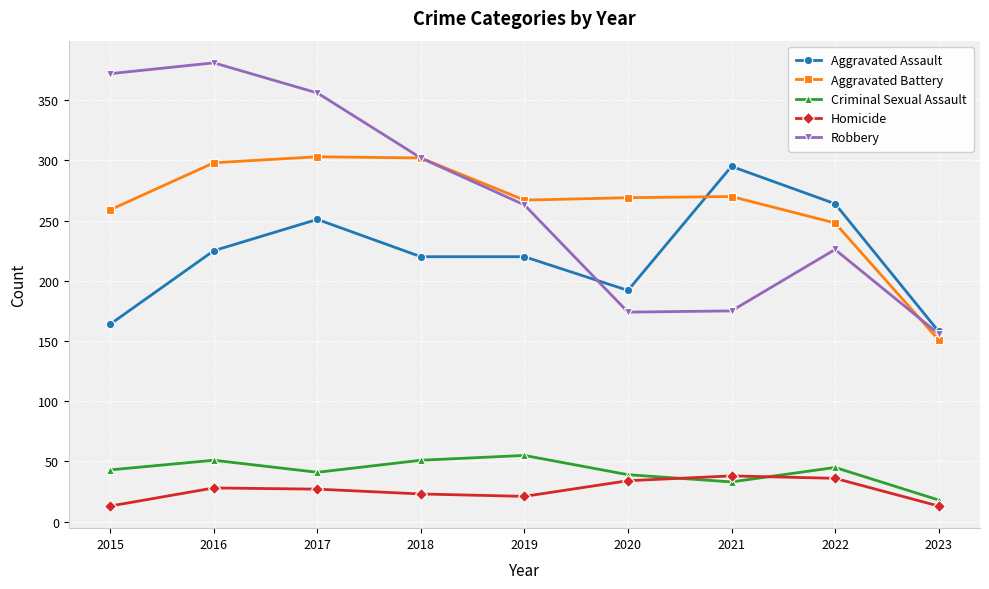

True or false: Aggravated Assault and Homicide intersect in this chart.

False